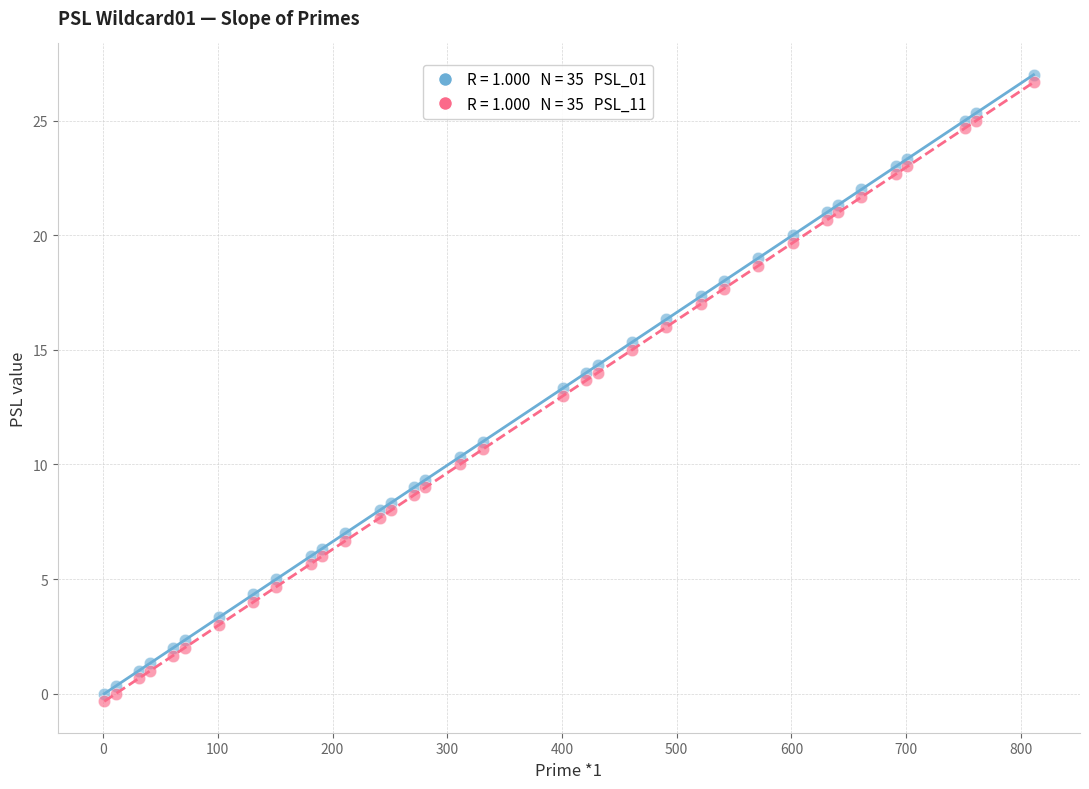

Across all data points, what is the range of X values (max minus min)?

810.0